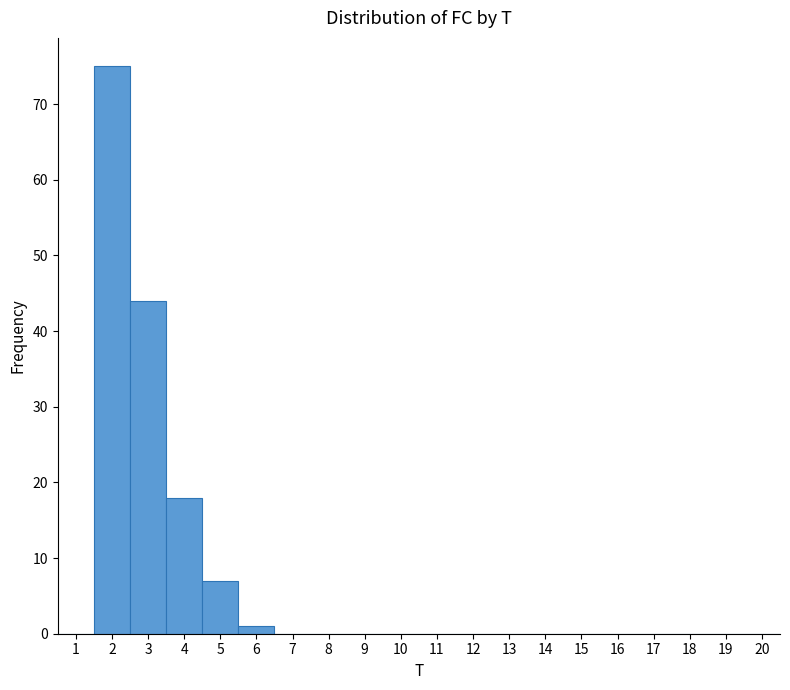

Reading left to right, transcribe this chart: for each bar, give the range it covers on the x-axis and its height. The values are not printed on the chart, so give them approximately, as read against the axis.

0.5 to 1.5: 0
1.5 to 2.5: 75
2.5 to 3.5: 44
3.5 to 4.5: 18
4.5 to 5.5: 7
5.5 to 6.5: 1
6.5 to 7.5: 0
7.5 to 8.5: 0
8.5 to 9.5: 0
9.5 to 10.5: 0
10.5 to 11.5: 0
11.5 to 12.5: 0
12.5 to 13.5: 0
13.5 to 14.5: 0
14.5 to 15.5: 0
15.5 to 16.5: 0
16.5 to 17.5: 0
17.5 to 18.5: 0
18.5 to 19.5: 0
19.5 to 20.5: 0